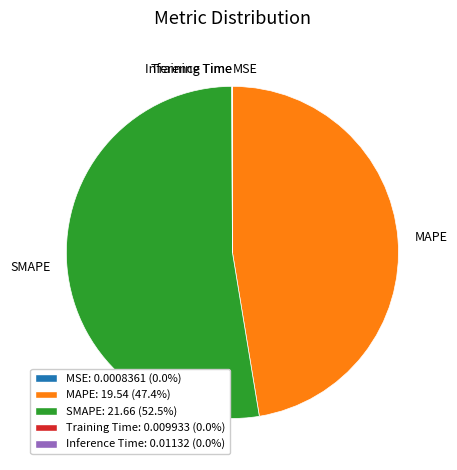

Is the sum of MAPE and SMAPE greater than half?

Yes